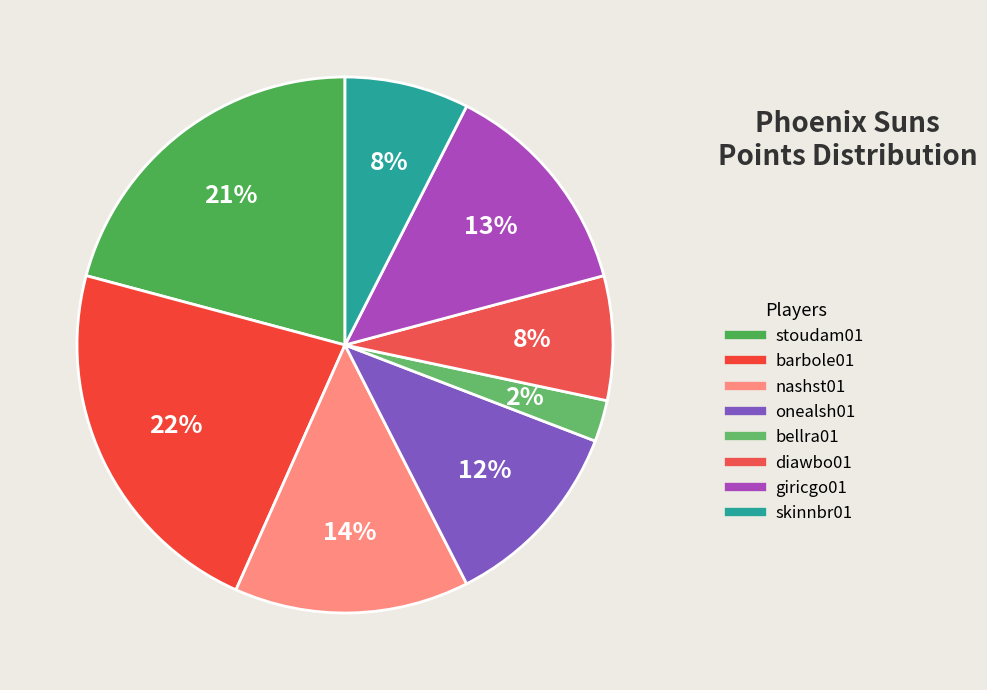

Is it true that stoudam01 is 21% of the pie?

True